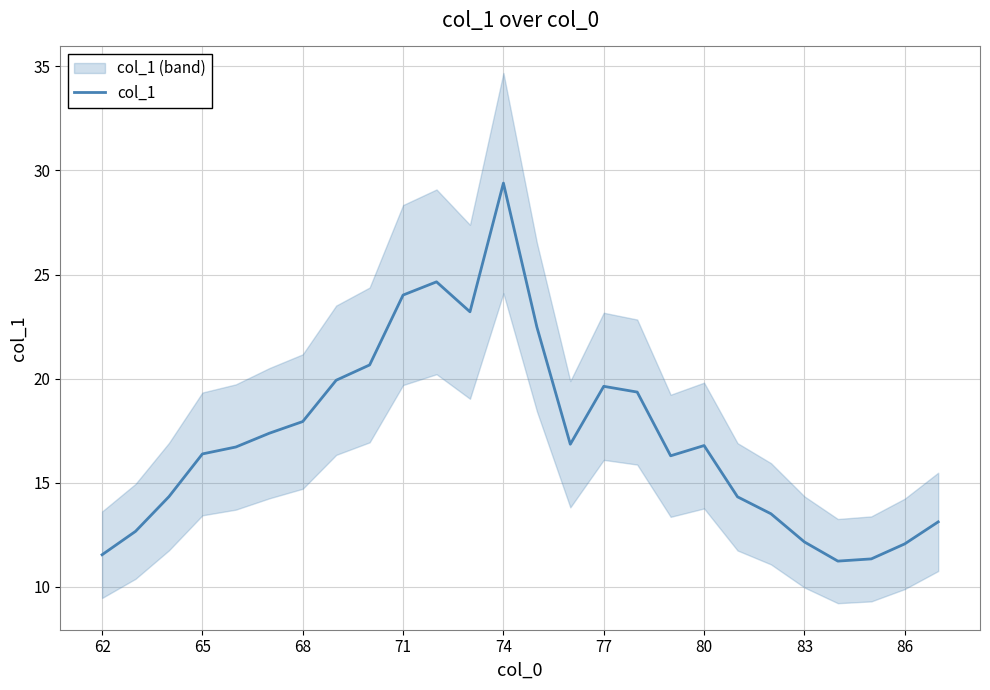

Does the chart display data point markers on the line(s)?

No